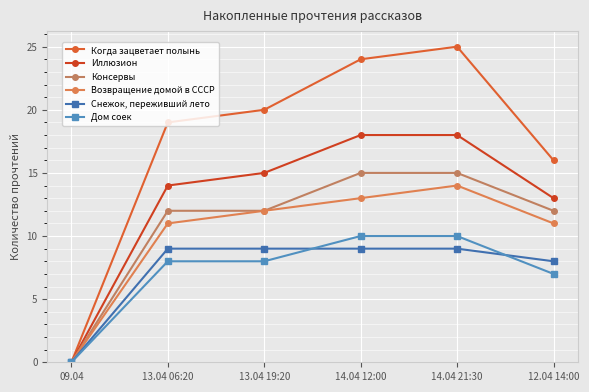

Which series has the largest total across all categories?

Когда зацветает полынь